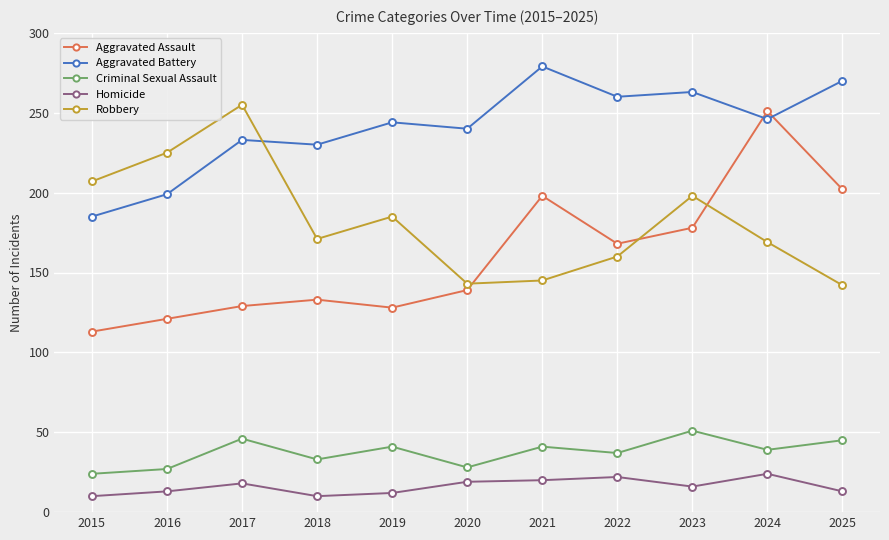

How many values in the Criminal Sexual Assault series are below 39?

5